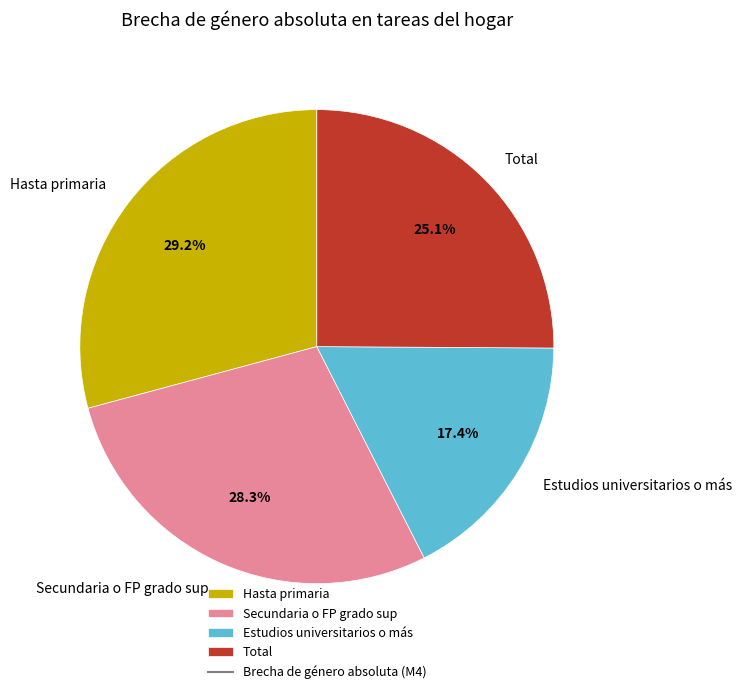

To the nearest percent, what is the average slice percentage?

25%